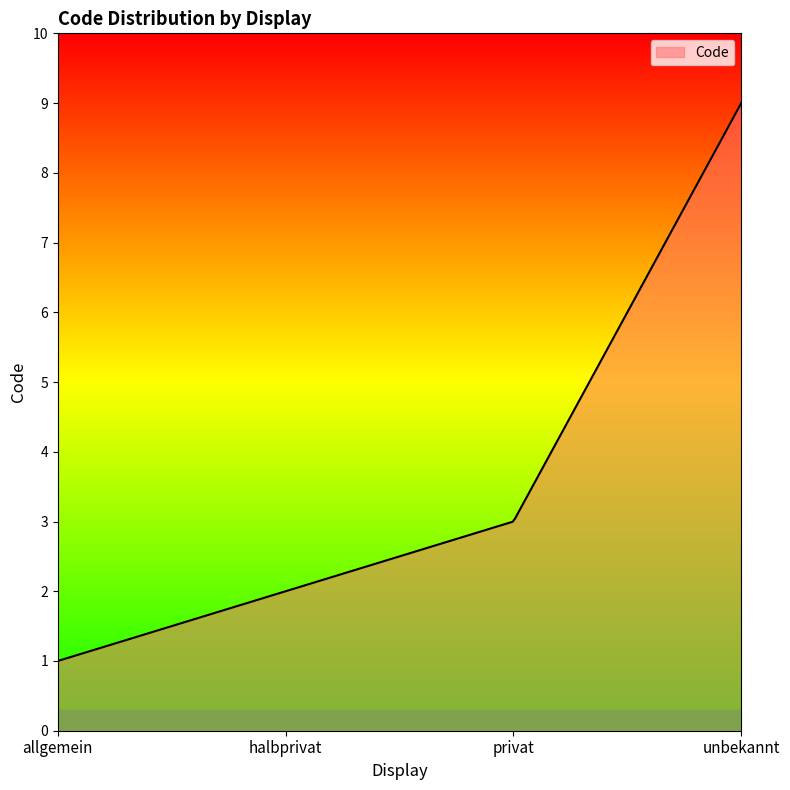

What is the difference between the maximum and minimum values?

8.0